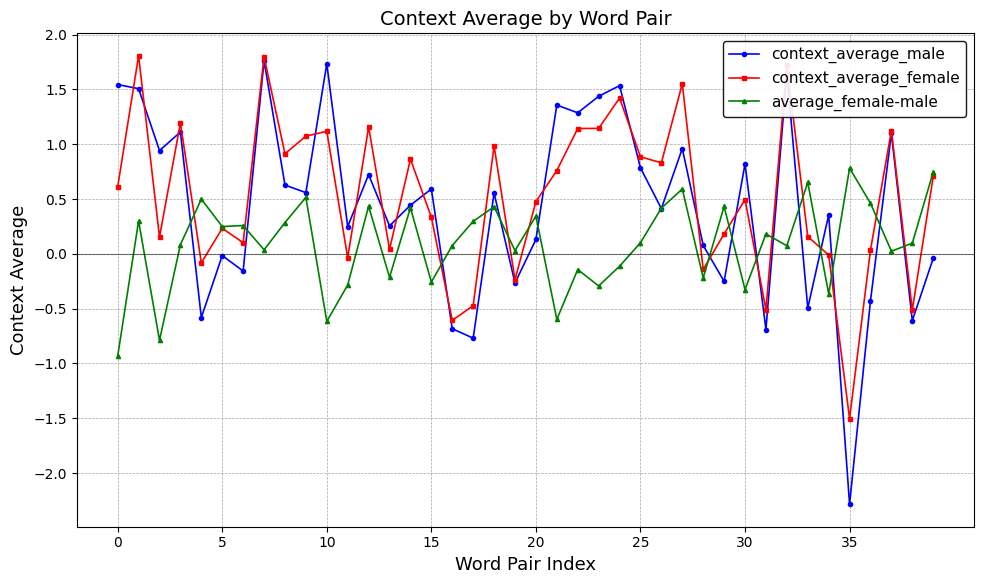

Which series has the widest spread of values?

context_average_male